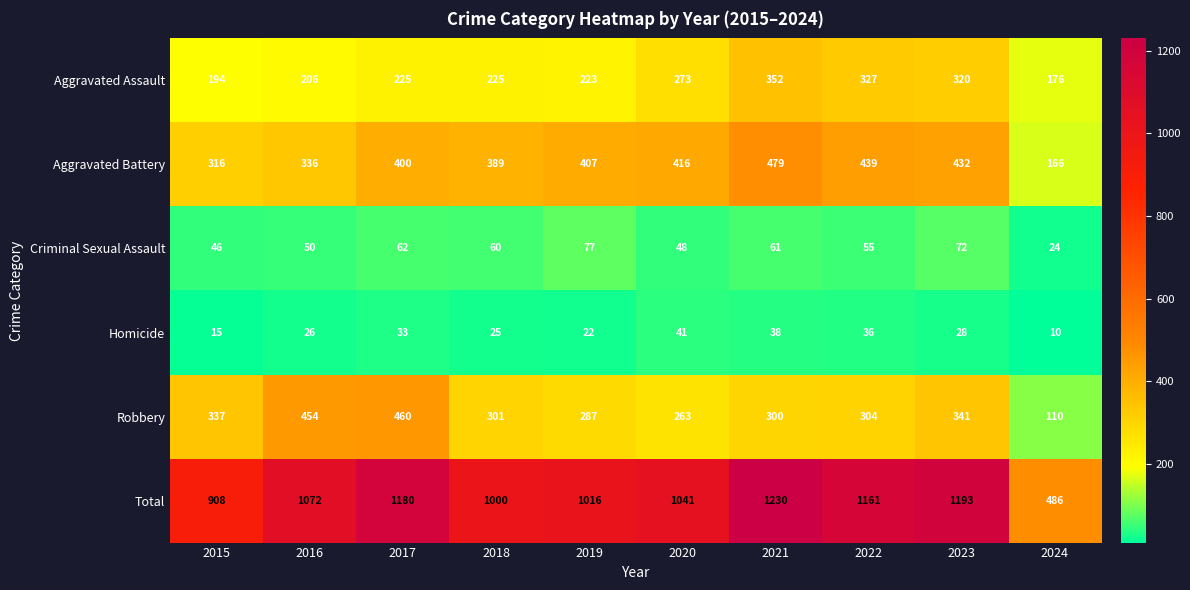

Which series changed the most between 2015 and 2019?

Total